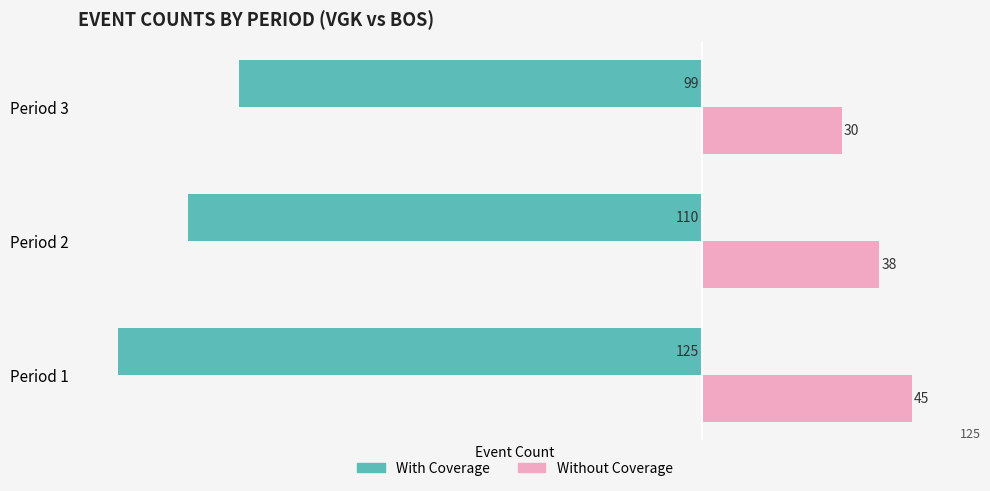

True or false: Without Coverage has a value of 69 at Period 1.

False